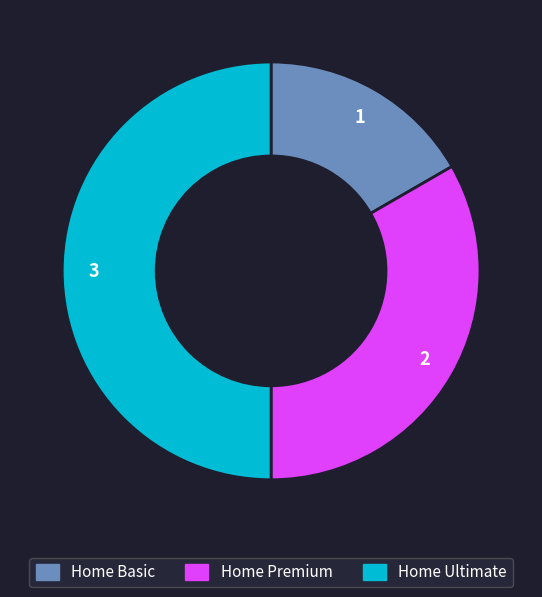

What is the ratio of the value at Home Ultimate to the value at Home Basic?

3.0